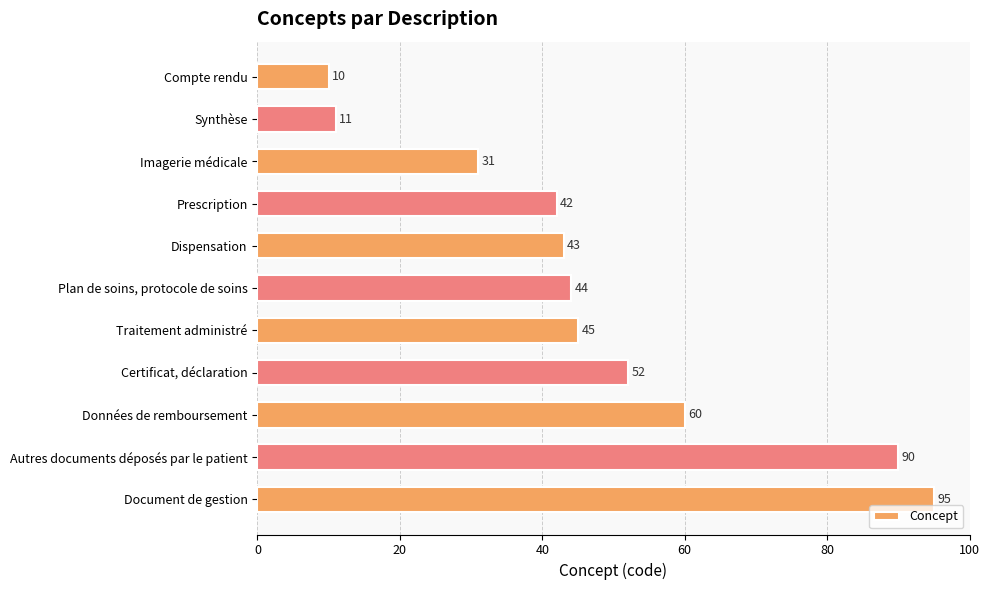

Rank the categories by value from lowest to highest.

Compte rendu, Synthèse, Imagerie médicale, Prescription, Dispensation, Plan de soins, protocole de soins, Traitement administré, Certificat, déclaration, Données de remboursement, Autres documents déposés par le patient, Document de gestion